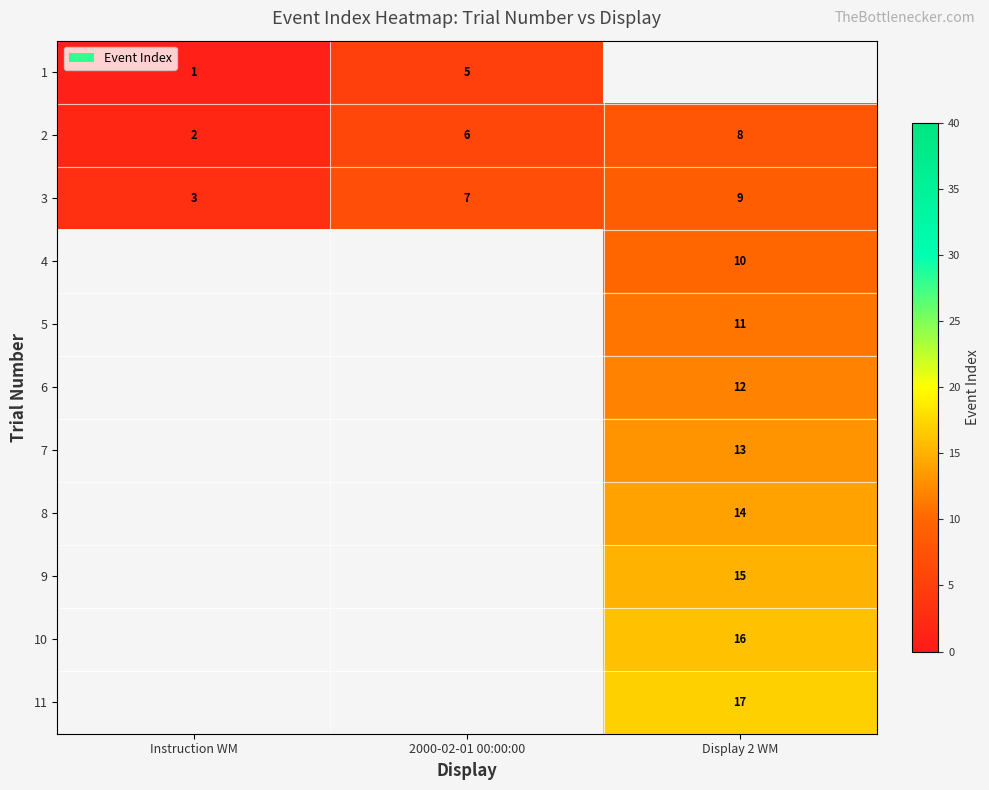

List the labels in order of 3 value, largest first.

Display 2 WM, 2000-02-01 00:00:00, Instruction WM